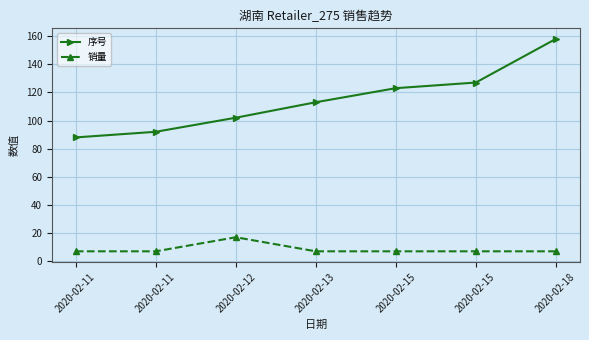

How many series are shown in this chart?

2